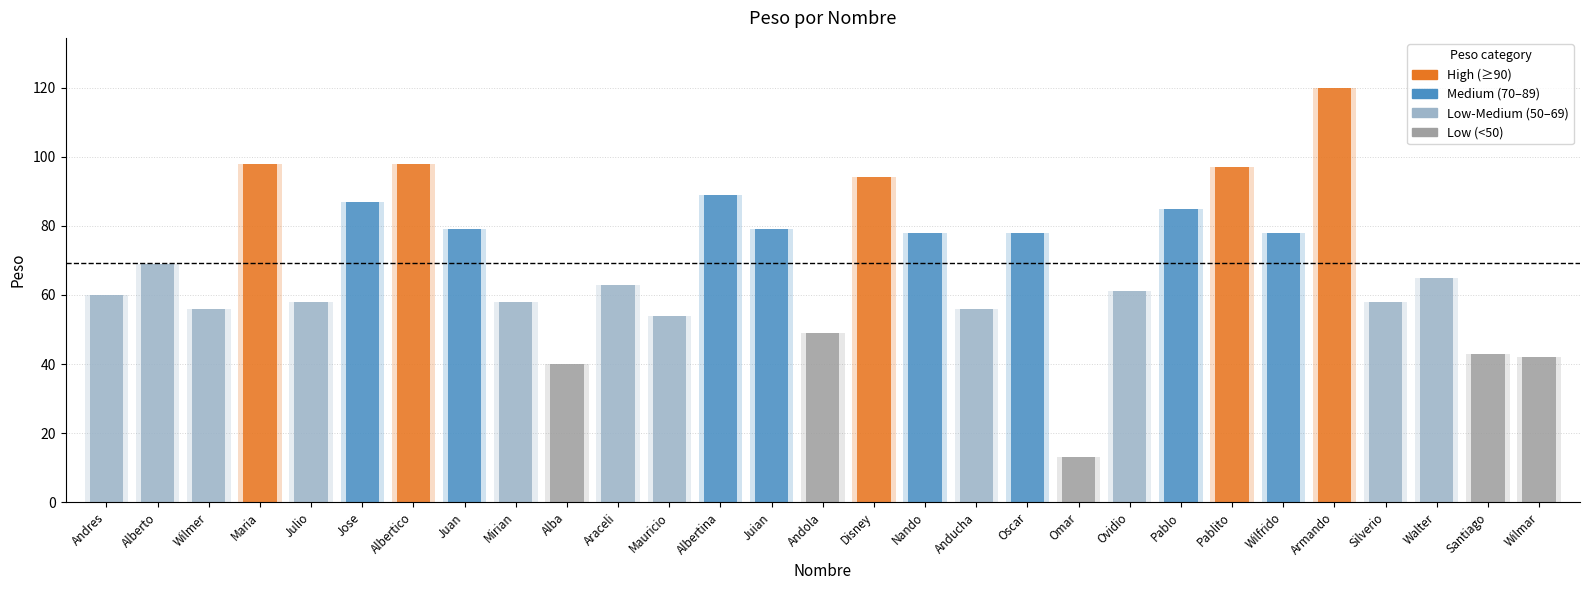

Reading left to right, what are all the values shown in this chart?

60	69	56	98	58	87	98	79	58	40	63	54	89	79	49	94	78	56	78	13	61	85	97	78	120	58	65	43	42